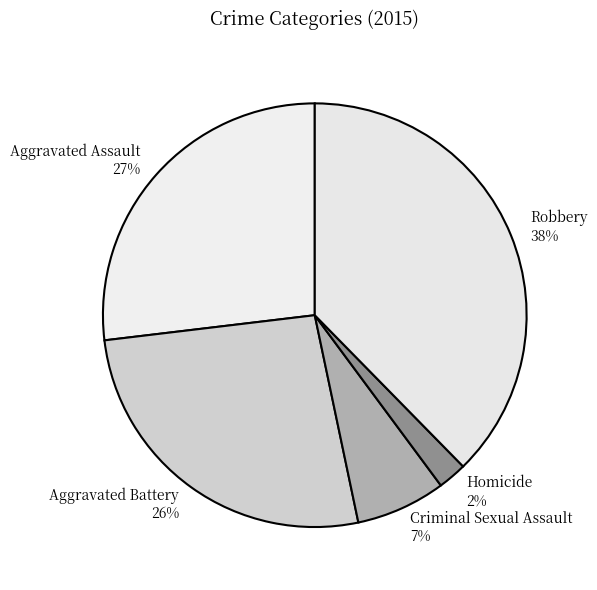

To the nearest percent, what is the difference between the Homicide 2% and Criminal Sexual Assault 7% slice percentages?

5%